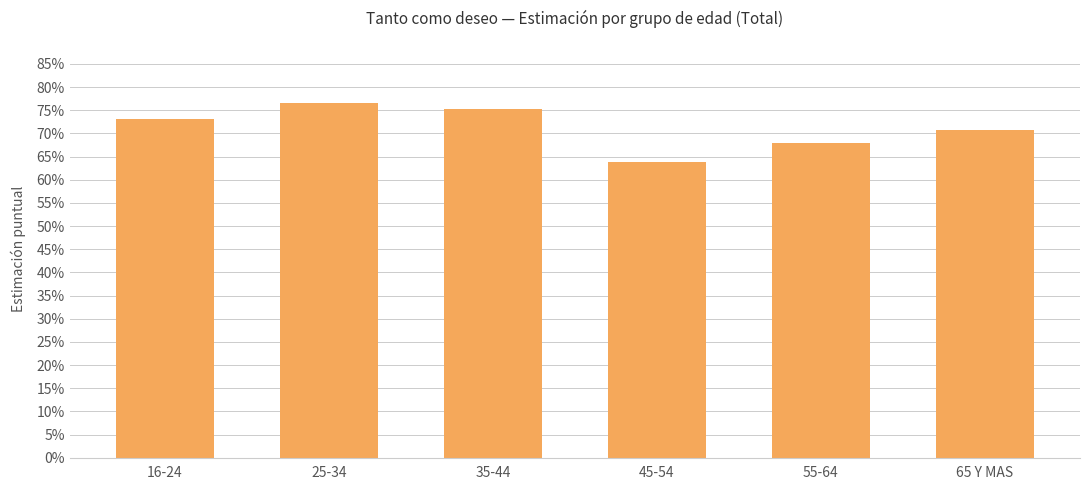

How many categories are shown in the chart?

6